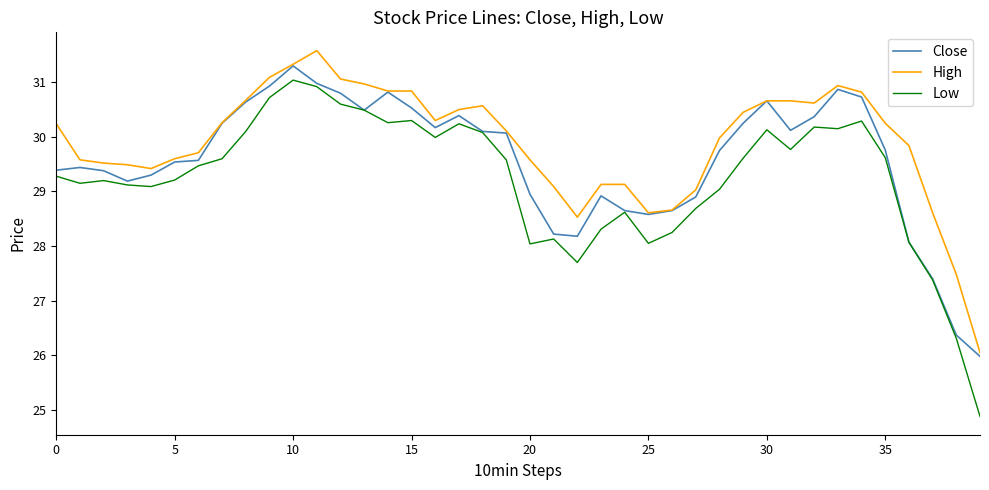

Which series has the widest spread of values?

Low